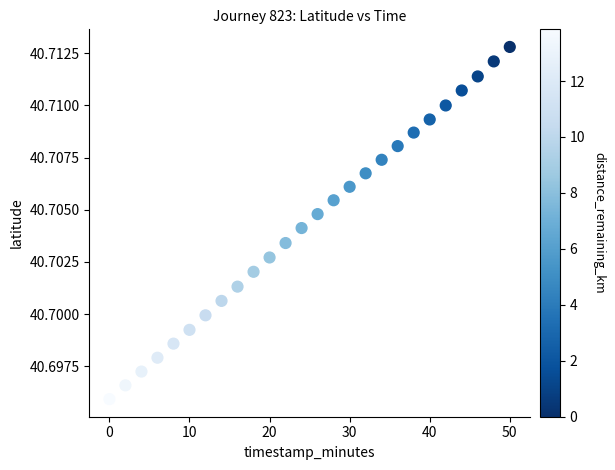

What is the range of X values (max minus min)?

50.0